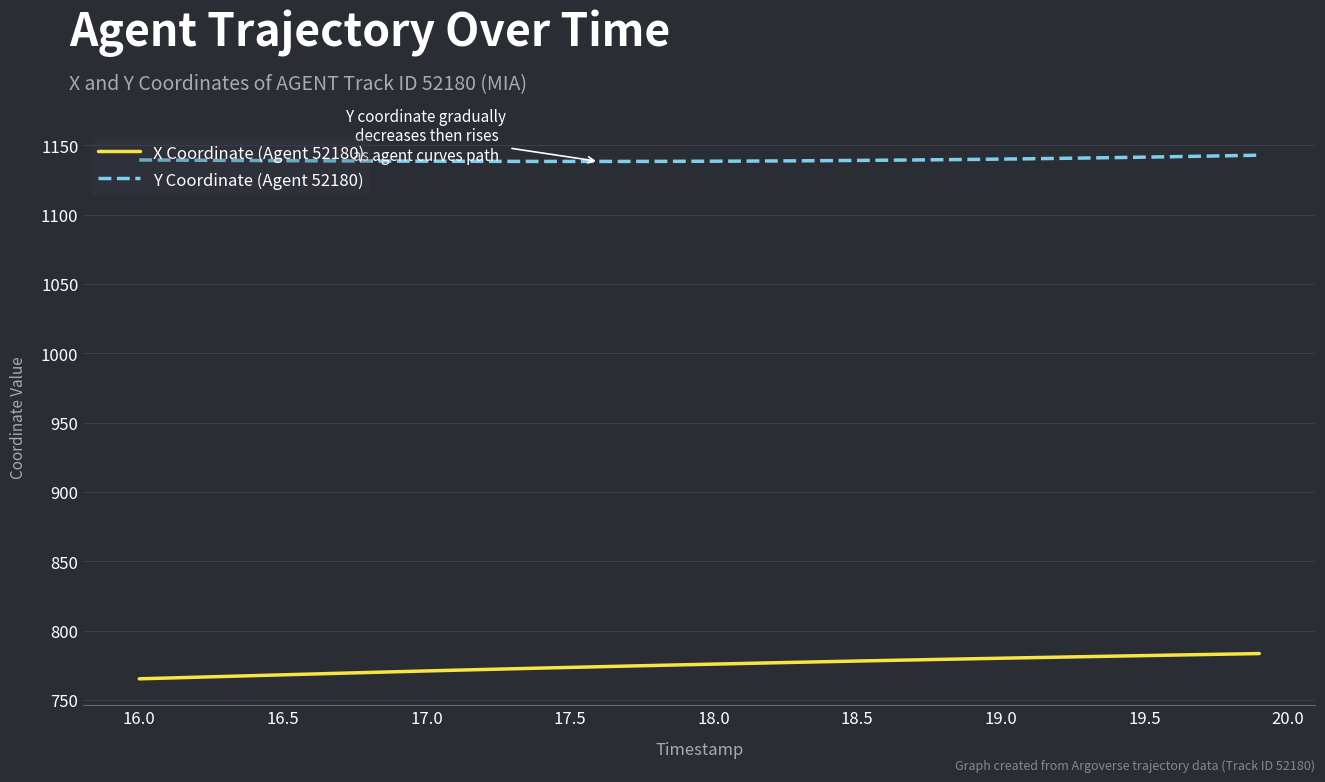

True or false: Y Coordinate (Agent 52180) and X Coordinate (Agent 52180) intersect in this chart.

False